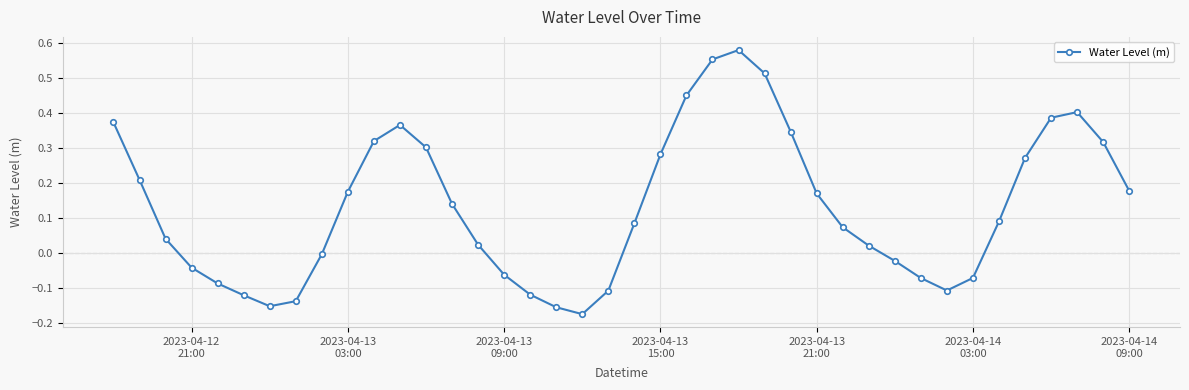

How many data points does each series have?

40